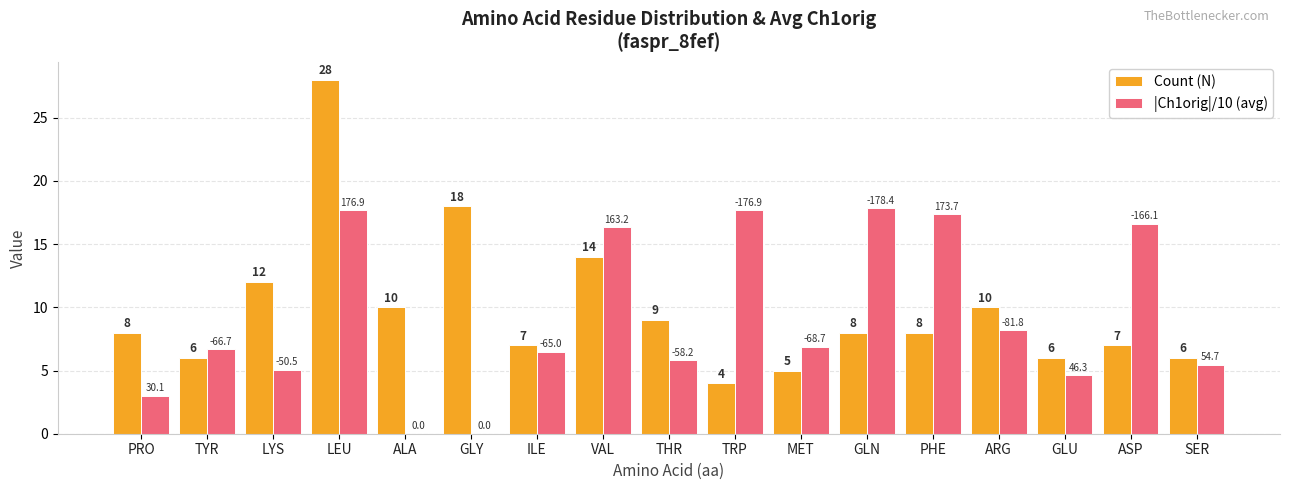

Which series changed the most between ALA and ARG?

|Ch1orig|/10 (avg)